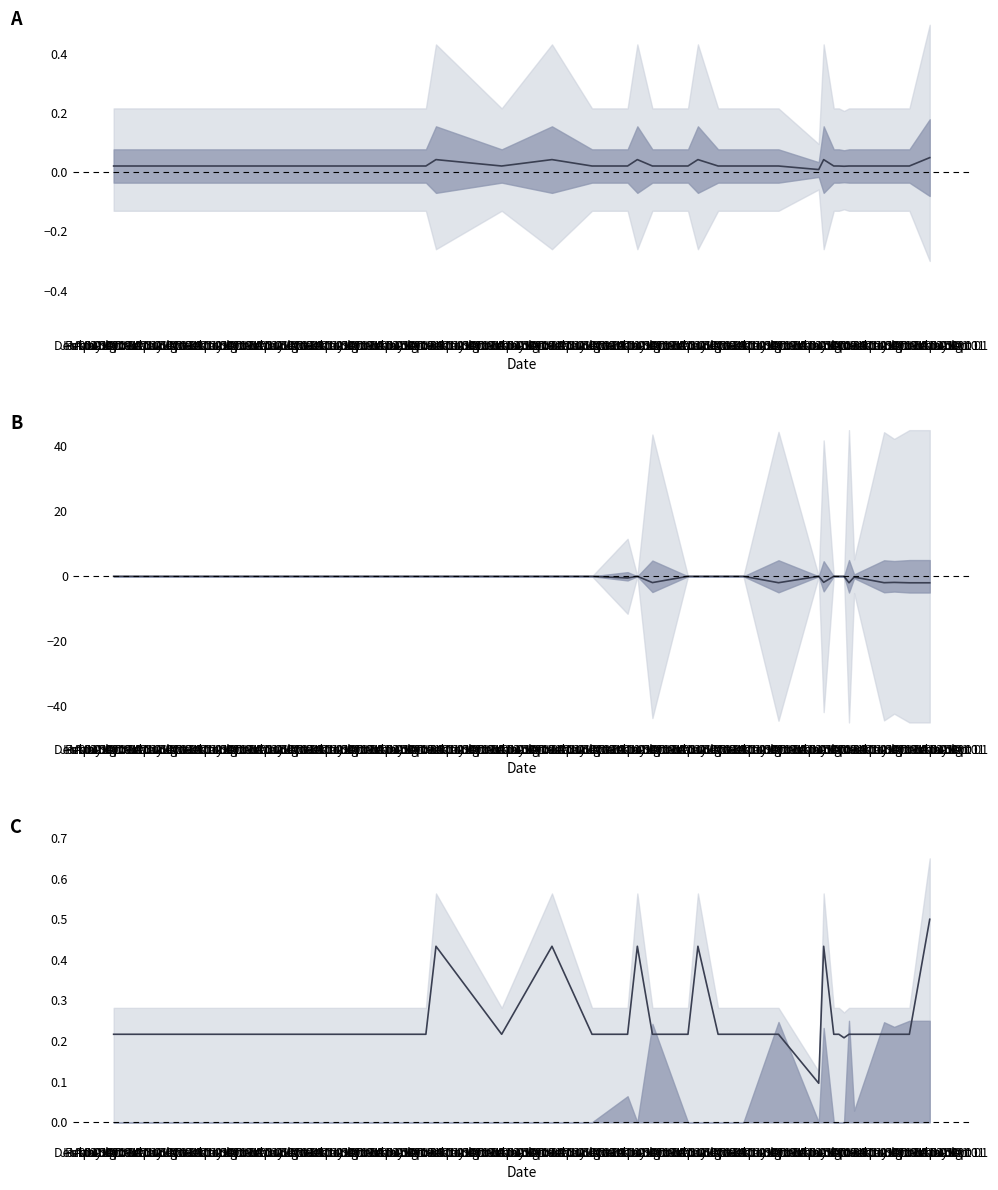

Rank the categories by value from highest to lowest.

Feb 01, Dec 01, Nov 01, Apr 01, Apr 01, May 01, Aug 01, Jun 01, Mar 01, Jul 01, Sep 01, Dec 01, Jan 01, Oct 01, Jan 01, Jul 01, Feb 01, Jul 01, Feb 01, Aug 01, Jan 01, Aug 01, Jul 01, Aug 01, Oct 01, Nov 01, May 01, Jul 01, Oct 01, Sep 01, Apr 01